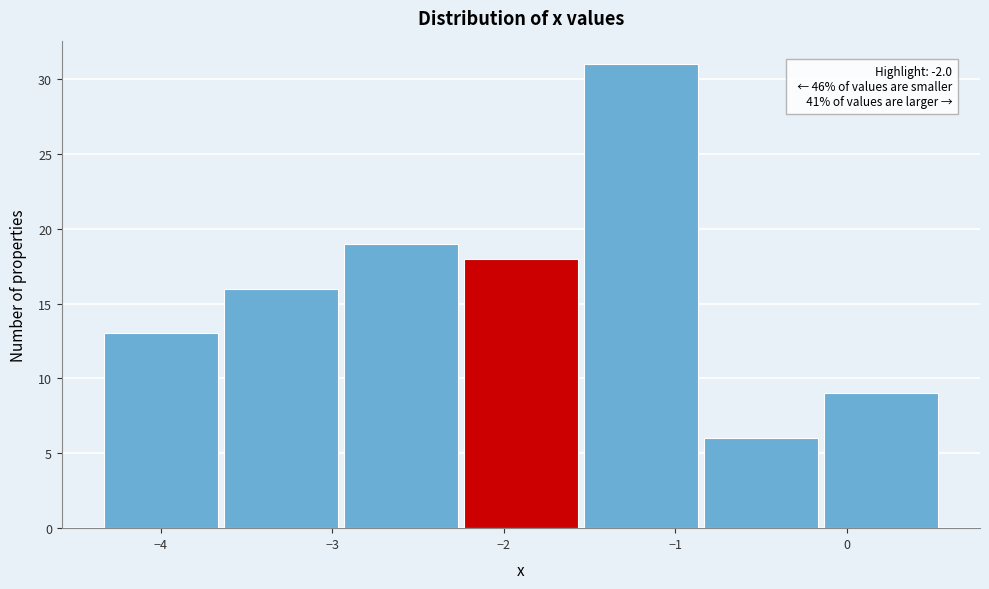

Over which range of the x-axis is the bar tallest?

-1.55 to -0.85